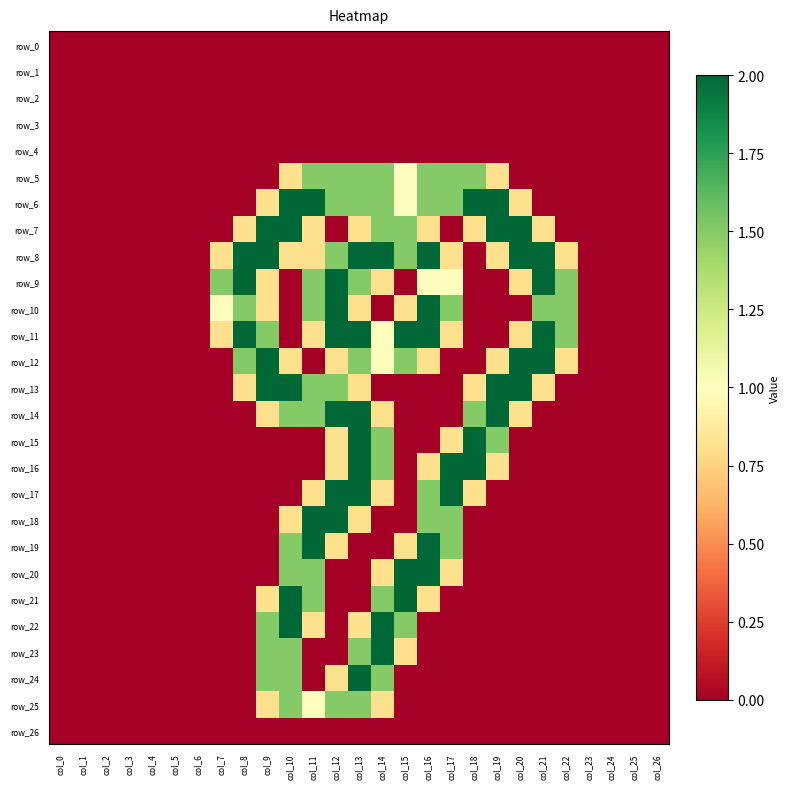

Rank the categories by row_19 value from highest to lowest.

col_11, col_16, col_10, col_17, col_12, col_15, col_0, col_1, col_2, col_3, col_4, col_5, col_6, col_7, col_8, col_9, col_13, col_14, col_18, col_19, col_20, col_21, col_22, col_23, col_24, col_25, col_26